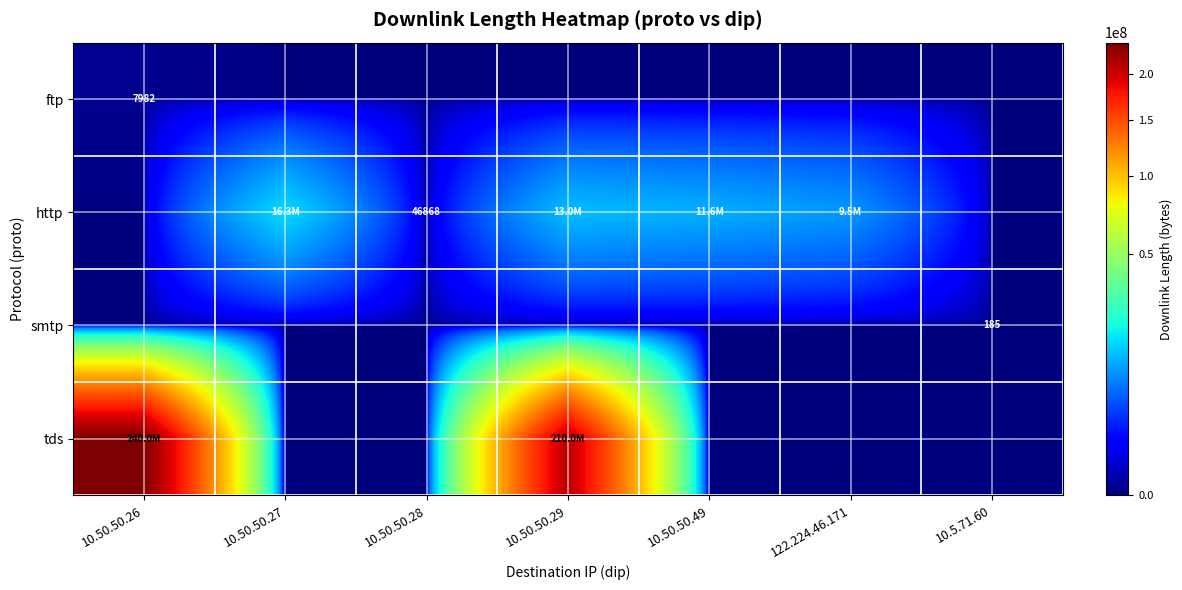

Is it true that http equals 64170 at 10.50.50.28?

False